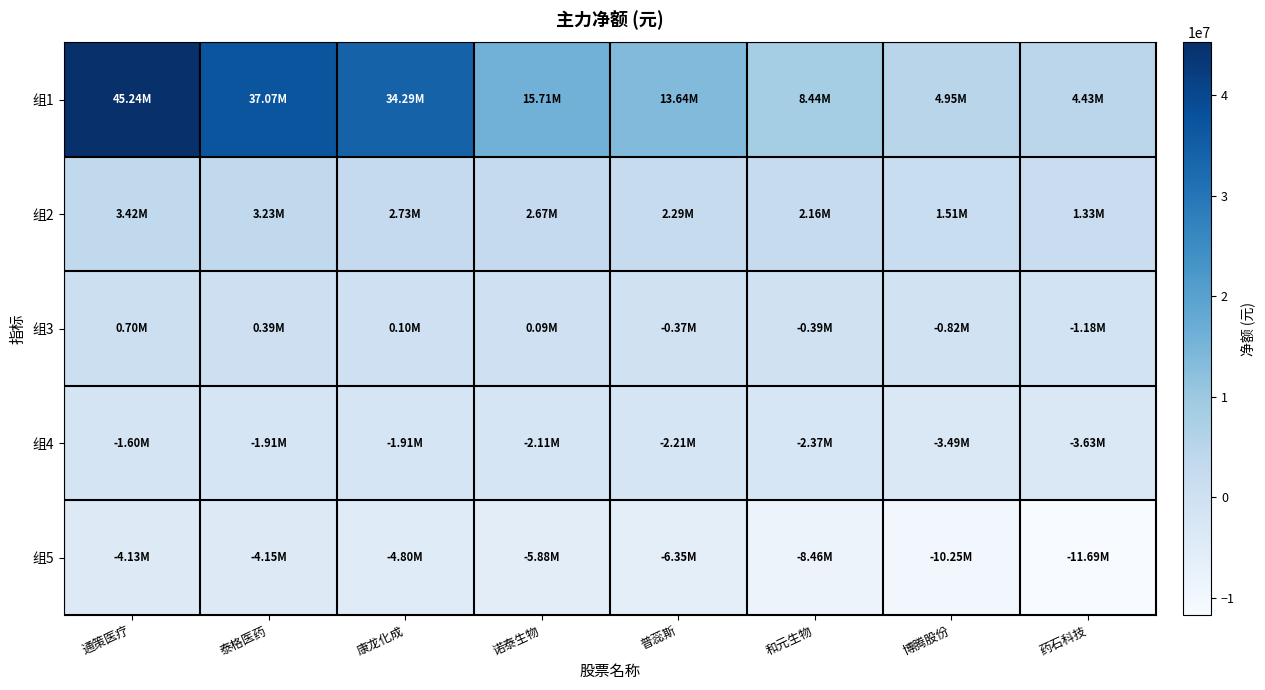

Reading left to right, what are all the values shown in this chart?

组1: 通策医疗=45243538	泰格医药=37073098	康龙化成=34292846	诺泰生物=15710504	普蕊斯=13637914	和元生物=8440978	博腾股份=4949374	药石科技=4428617
组2: 通策医疗=3419292	泰格医药=3232823	康龙化成=2732283	诺泰生物=2670933	普蕊斯=2293292	和元生物=2164880	博腾股份=1512285	药石科技=1327639
组3: 通策医疗=697910	泰格医药=387209	康龙化成=104158	诺泰生物=91535	普蕊斯=-371653	和元生物=-393036	博腾股份=-817958	药石科技=-1177672
组4: 通策医疗=-1604394	泰格医药=-1909236	康龙化成=-1913007	诺泰生物=-2111379	普蕊斯=-2206491	和元生物=-2374911	博腾股份=-3490271	药石科技=-3630185
组5: 通策医疗=-4131535	泰格医药=-4149559	康龙化成=-4795125	诺泰生物=-5880390	普蕊斯=-6345123	和元生物=-8462308	博腾股份=-10245887	药石科技=-11686687